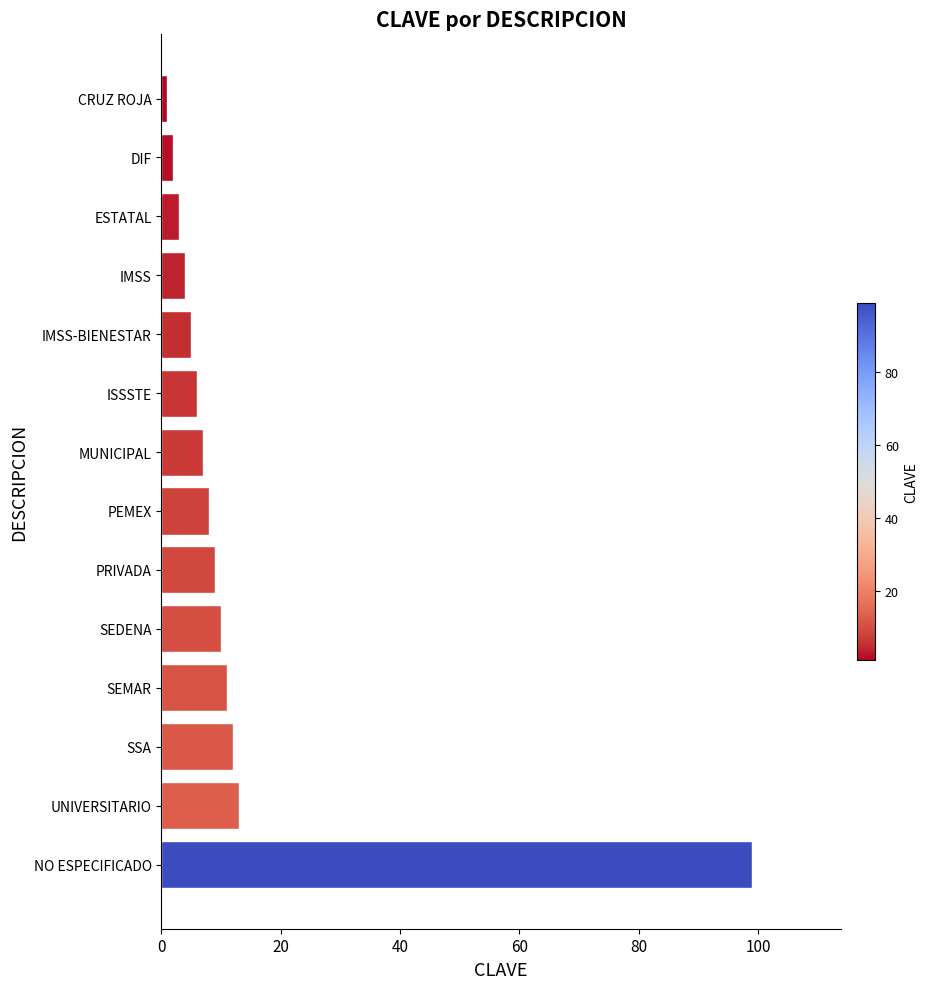

What is the sum of all values?

190